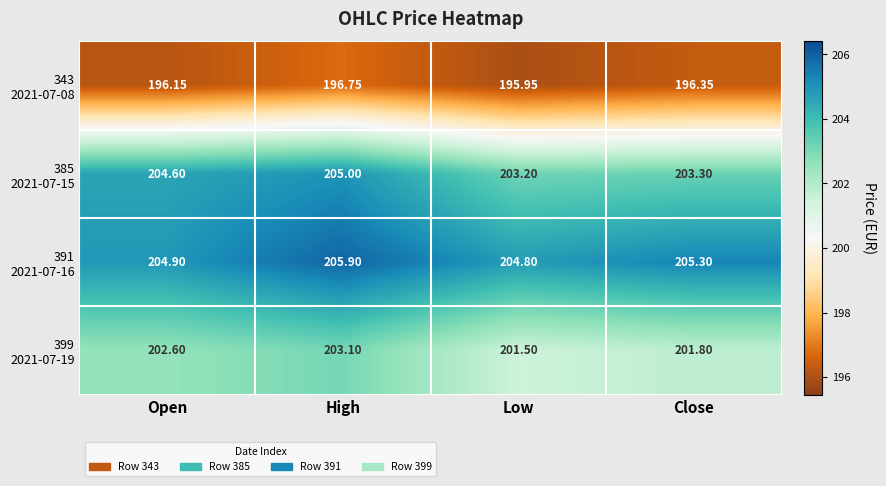

At which category does the chart reach its peak across all series?

High